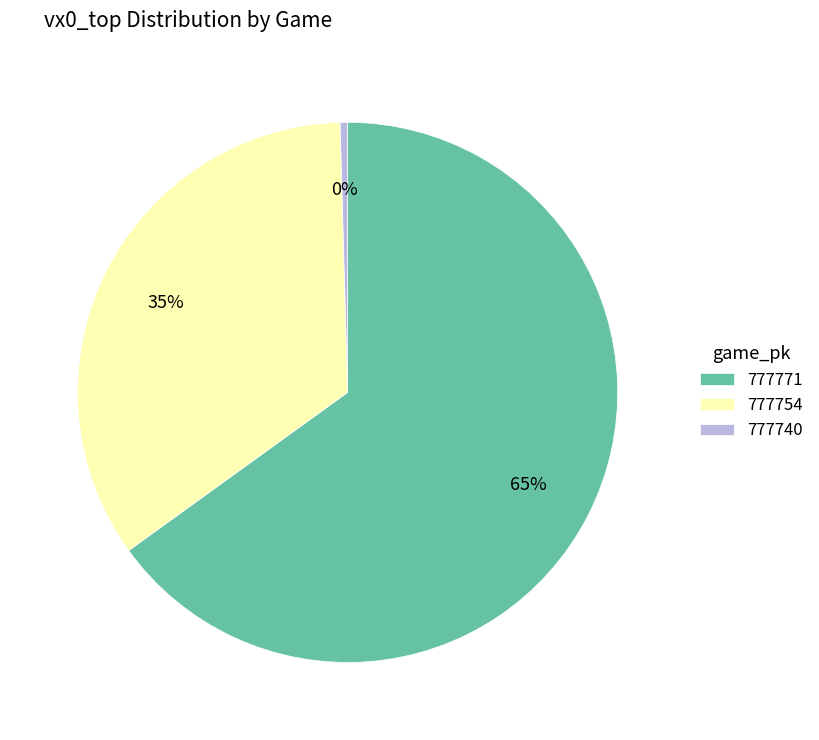

Is the sum of 777771 and 777740 greater than half?

Yes